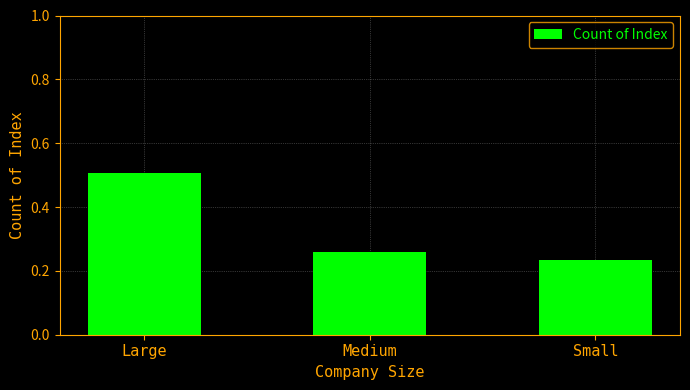

Rank the categories by value from highest to lowest.

Large, Medium, Small